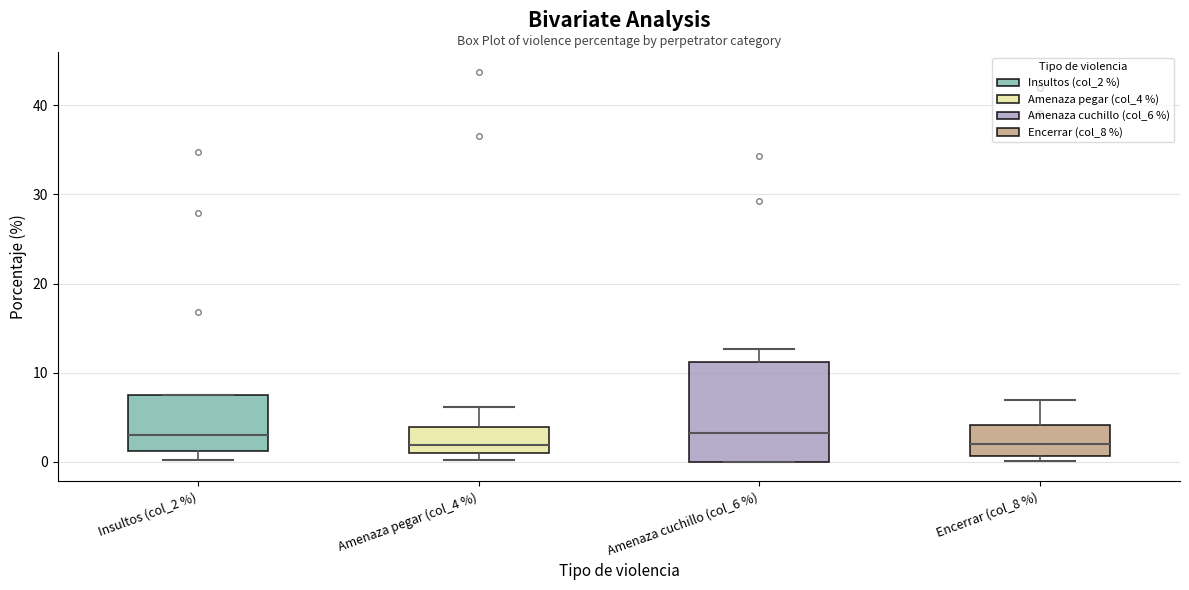

Reading left to right, read every box against the y-axis: the position of its median line, the range the box covers, and the ends of its whiskers. The values are not printed on the chart, so give them approximately, as read against the axis.

Insultos (col_2 %): median 3, box 1 to 7, whiskers 0 to 7
Amenaza pegar (col_4 %): median 2, box 1 to 4, whiskers 0 to 6
Amenaza cuchillo (col_6 %): median 3, box 0 to 11, whiskers 0 to 13
Encerrar (col_8 %): median 2, box 1 to 4, whiskers 0 to 7